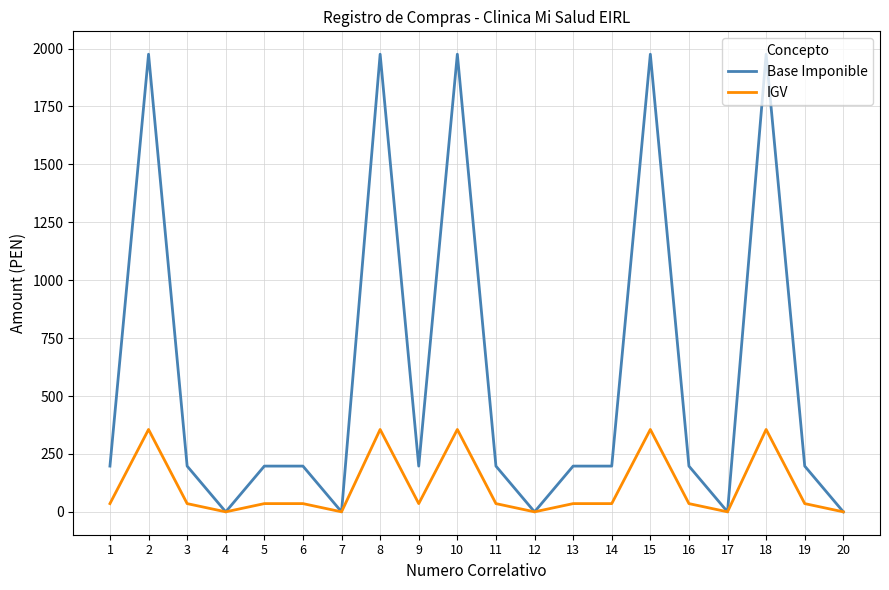

Which series has the widest spread of values?

Base Imponible